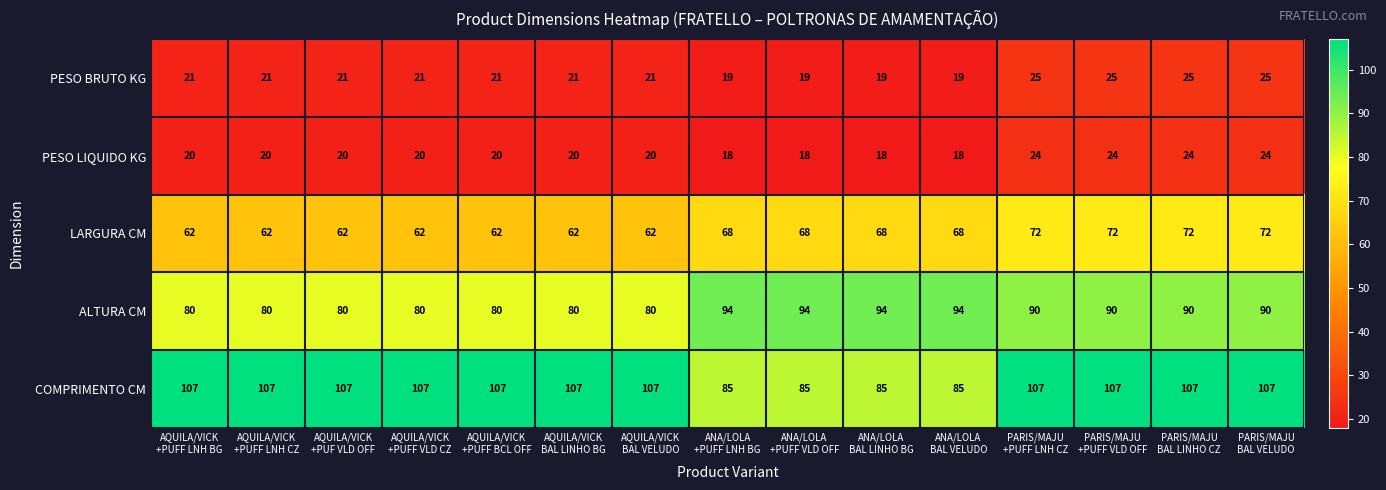

What is the total value across all series at AQUILA/VICK
+PUFF LNH BG?

290